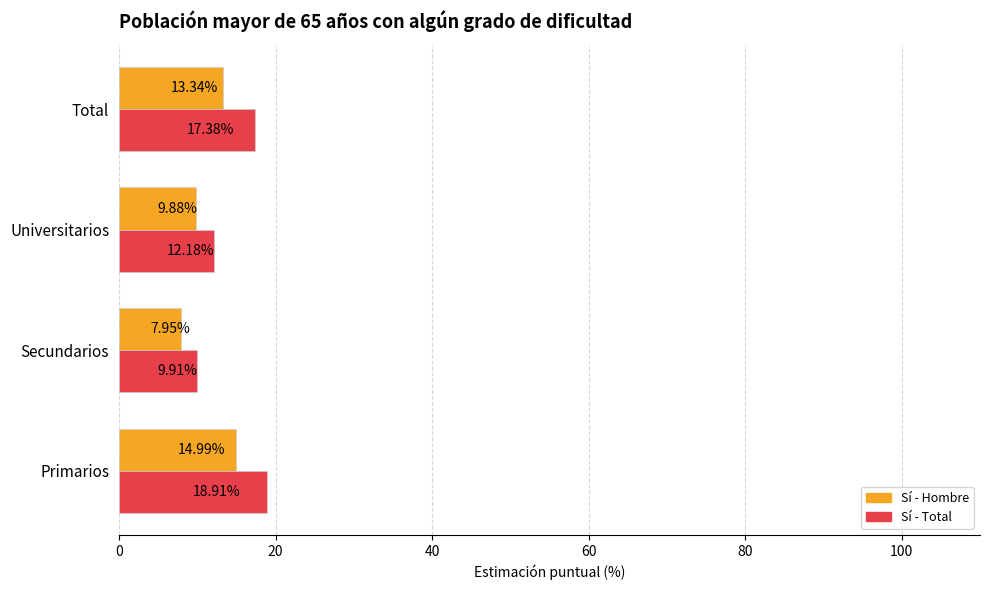

At which category does the chart reach its peak across all series?

Primarios